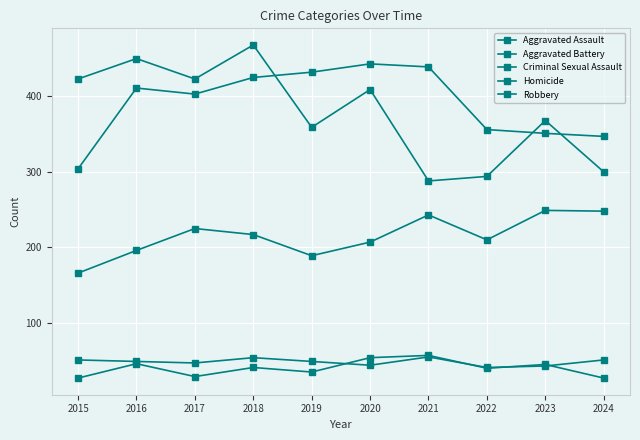

At which category is the sum across all series the highest?

2018